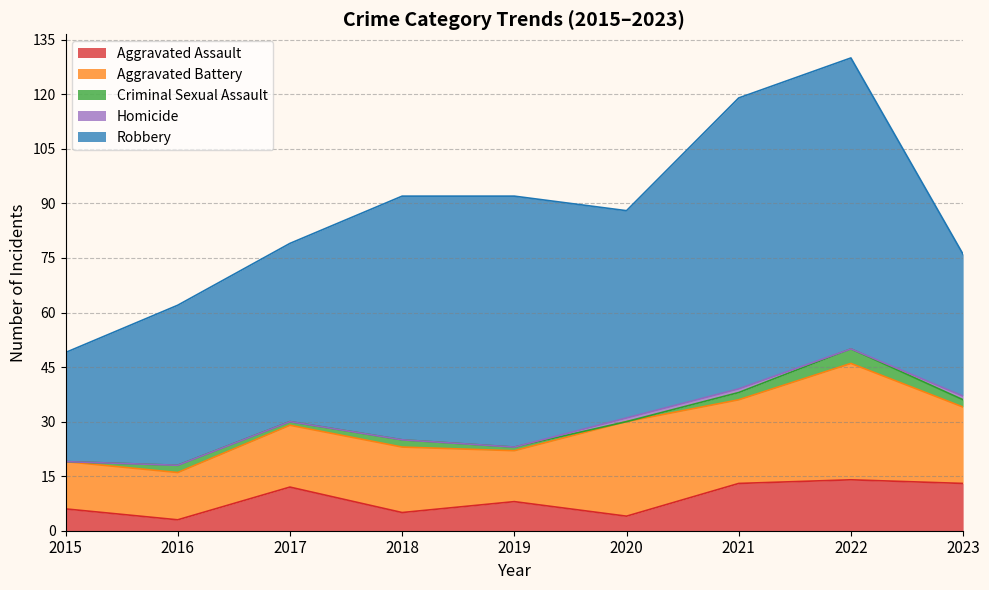

True or false: Homicide and Aggravated Assault intersect in this chart.

False